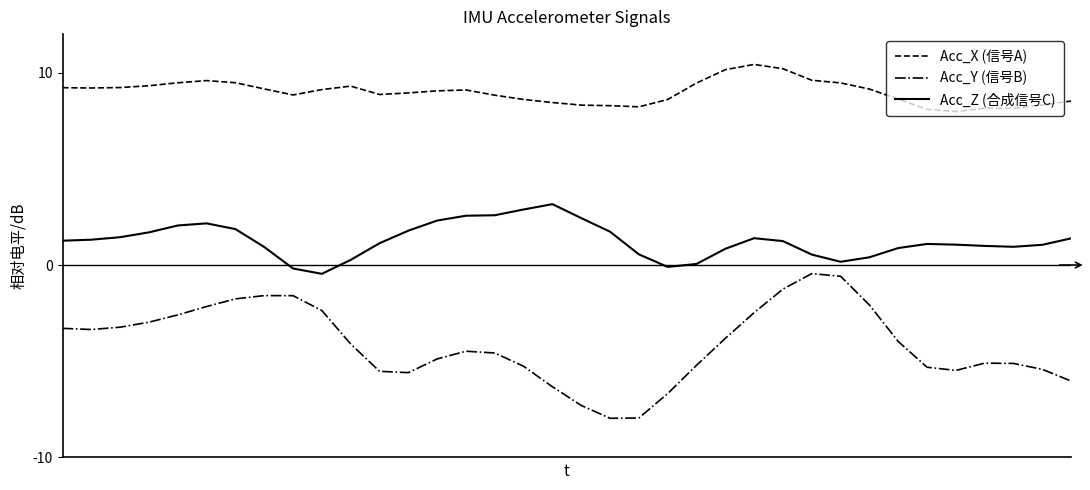

What is the minimum value for Acc_X (信号A)?

8.0